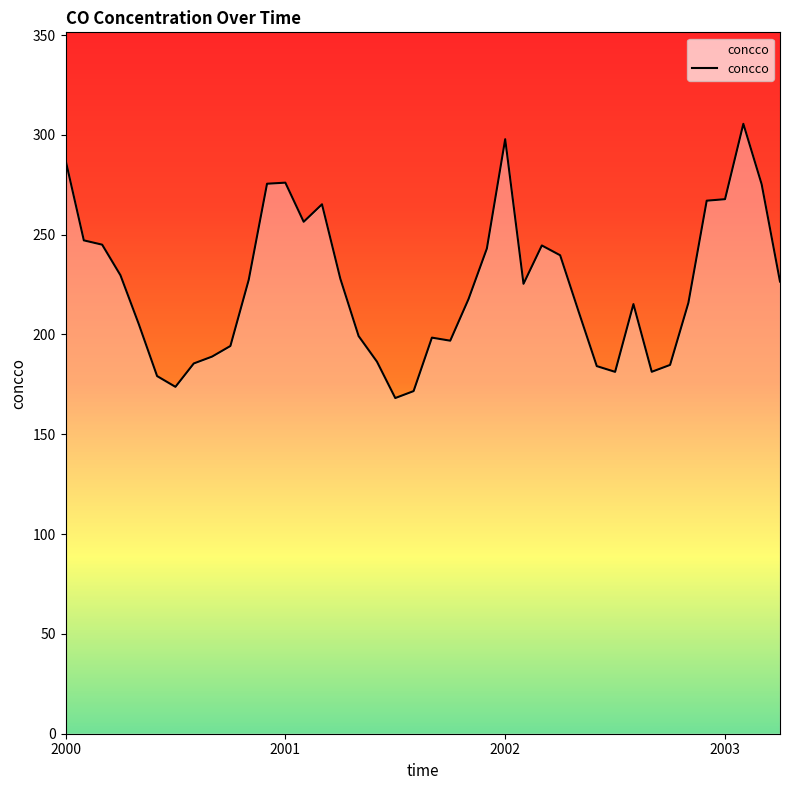

What is the sum of all values?

8969.9